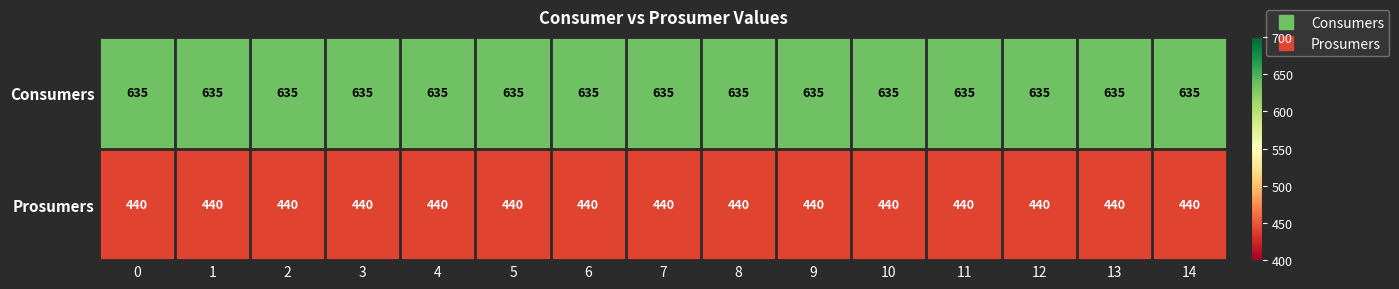

What is the difference between the highest and lowest values at 1?

195